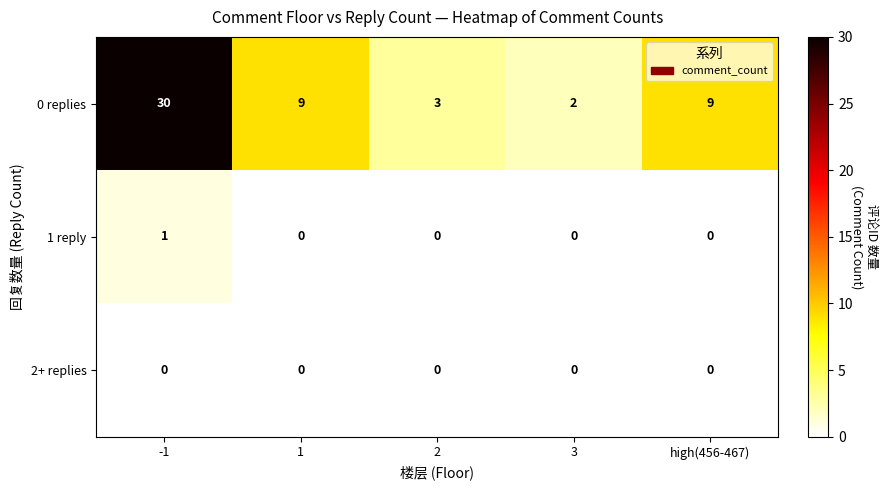

Reading right to left, extract all data points from this chart.

0 replies: 9	2	3	9	30
1 reply: 0	0	0	0	1
2+ replies: 0	0	0	0	0